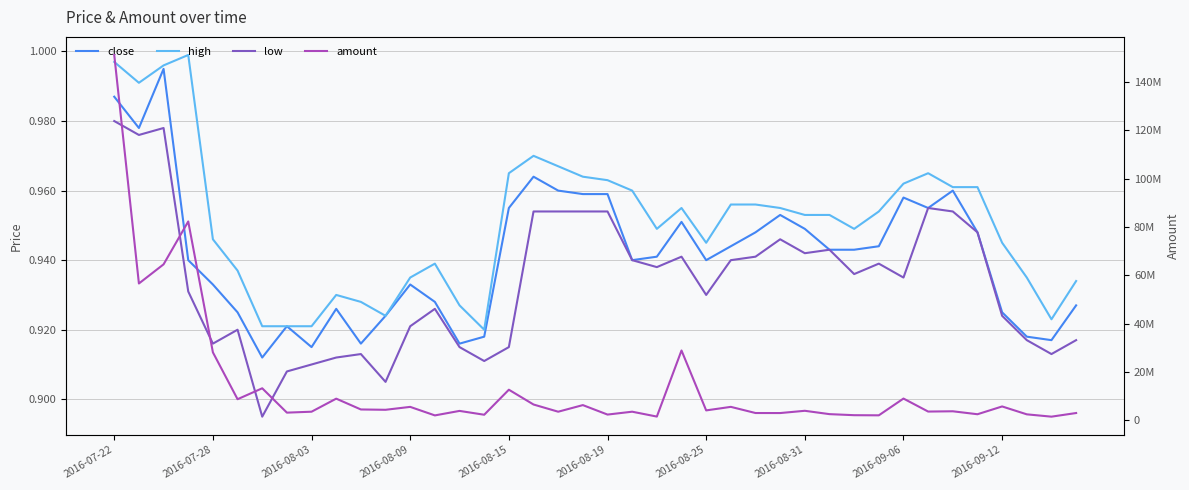

Is the value of low at 39 greater than the value of close at 18?

No